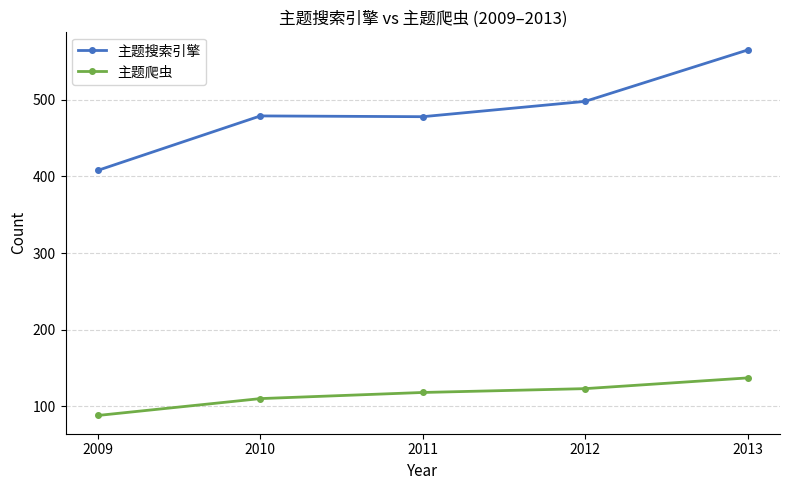

What is the approximate value of 主题搜索引擎 at 2012?

498